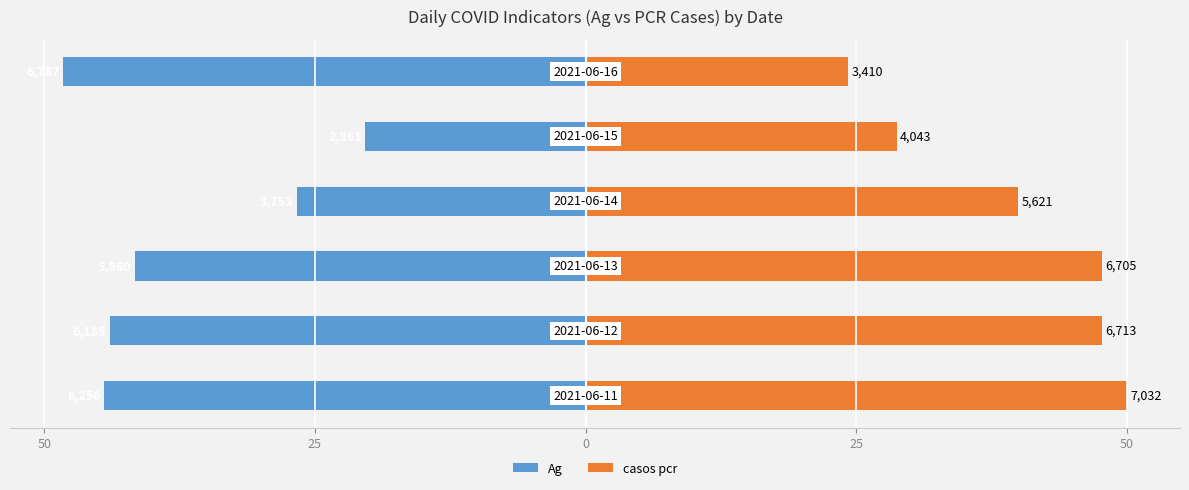

Reading left to right, transcribe all the data shown in this chart.

Ag: -44.5	-44.0	-41.7	-26.7	-20.3	-48.3
casos pcr: 50.0	47.7	47.7	40.0	28.7	24.2